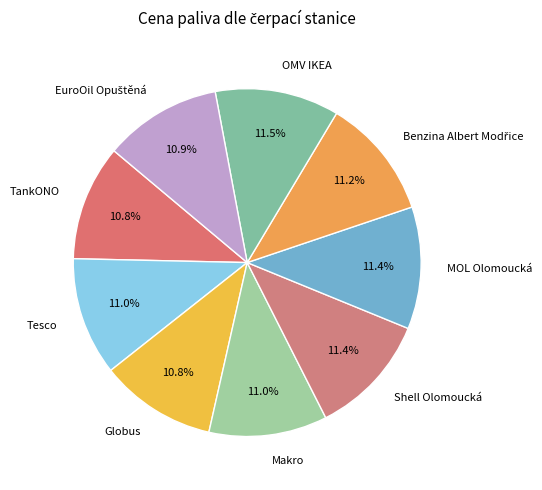

Do MOL Olomoucká and TankONO together represent more than half of the pie?

No